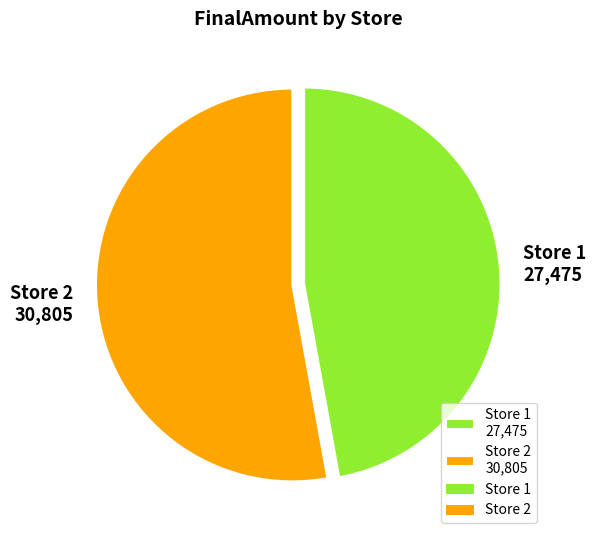

What is the largest slice in the pie chart?

Store 2 30,805